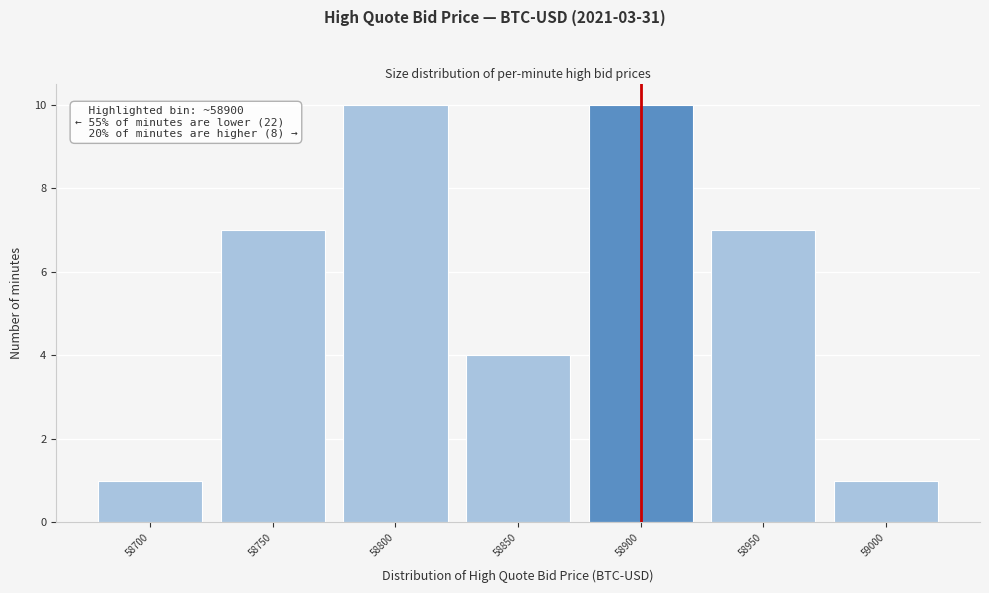

Reading left to right, what are all the values shown in this chart?

1	7	10	4	10	7	1